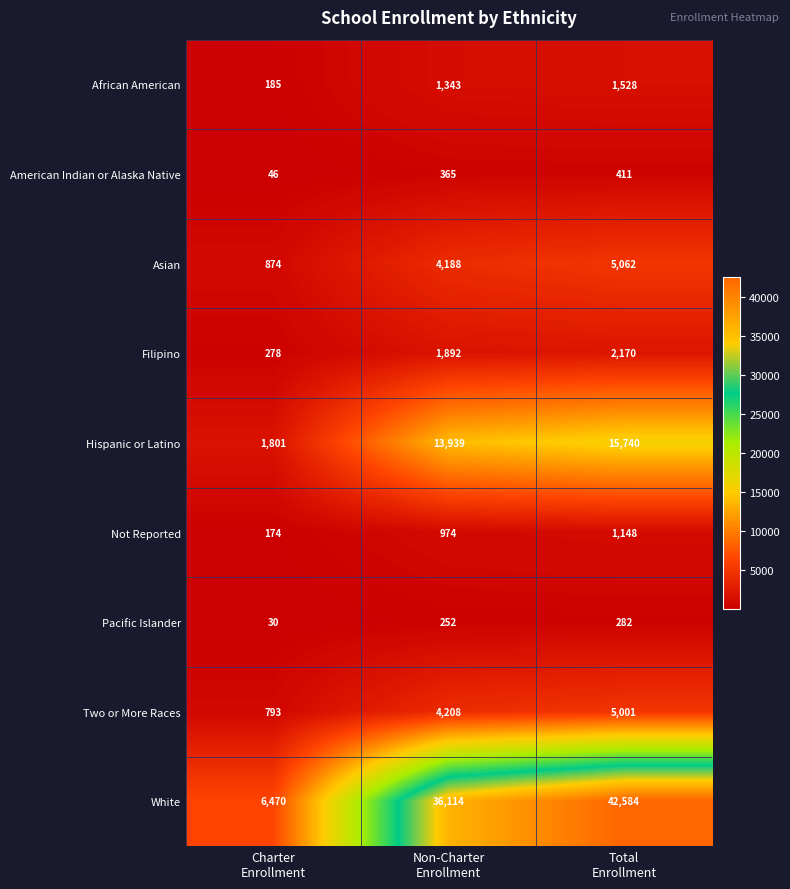

What is the minimum value for Hispanic or Latino?

1801